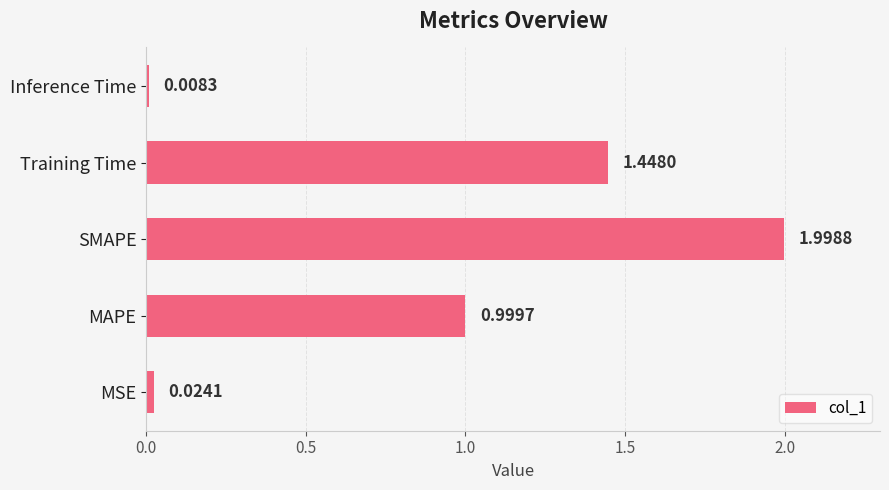

How many series are shown in this chart?

1